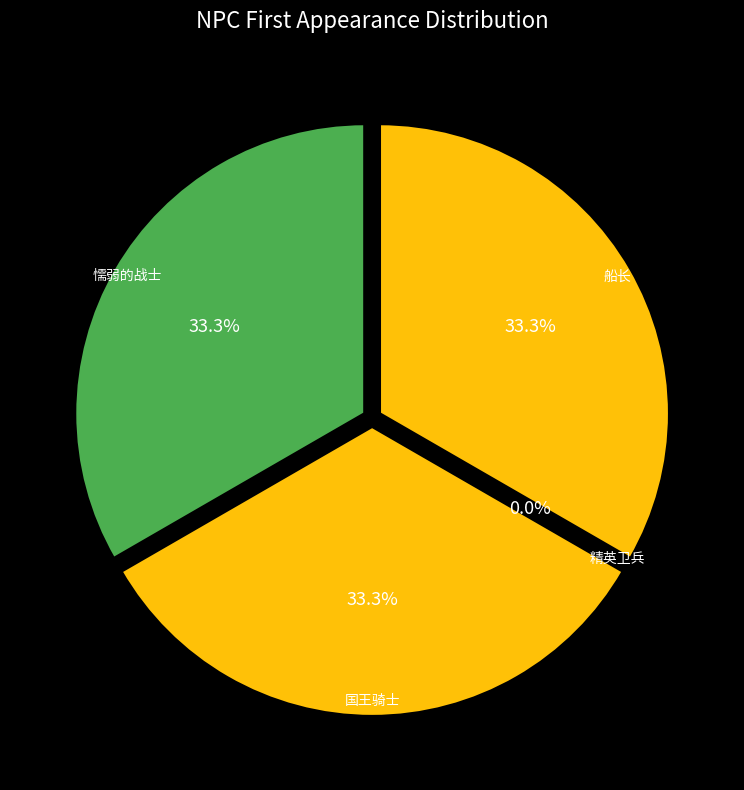

Count the number of slices in the pie.

4